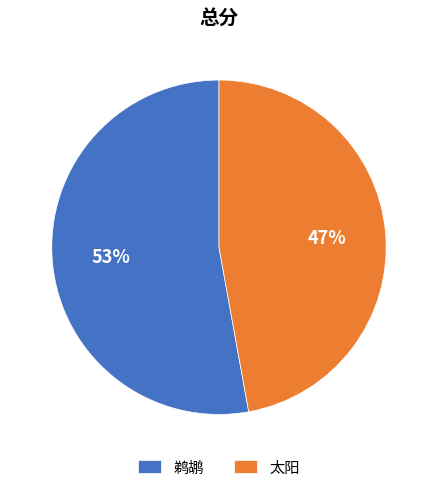

To the nearest percent, what portion does 鹈鹕 represent?

53%